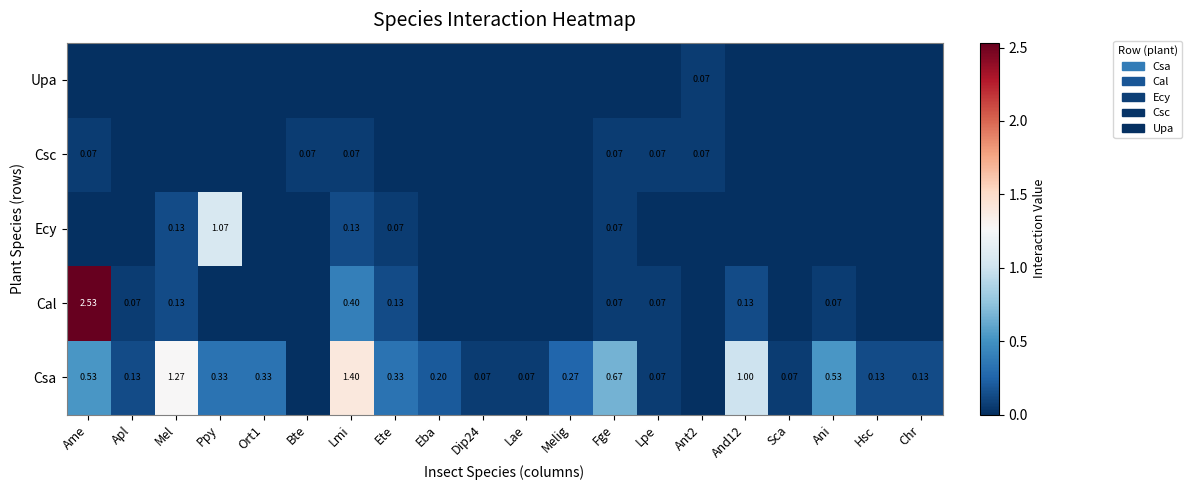

Between Ort1 and Dip24, which series saw the biggest shift?

Csa